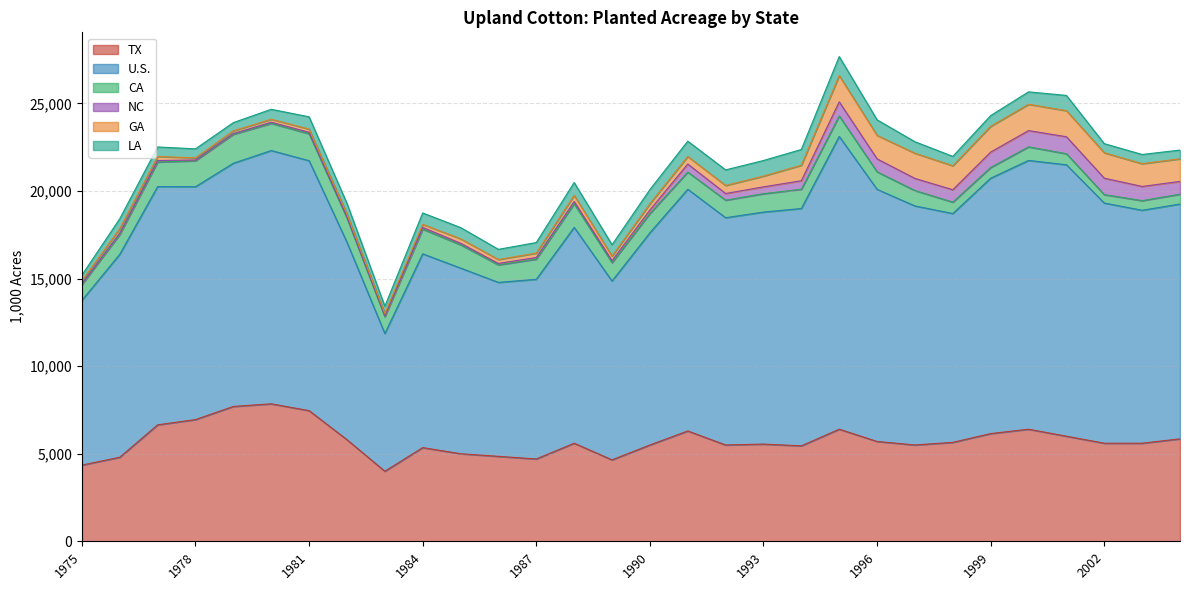

At which category does LA reach its first local valley?

1979